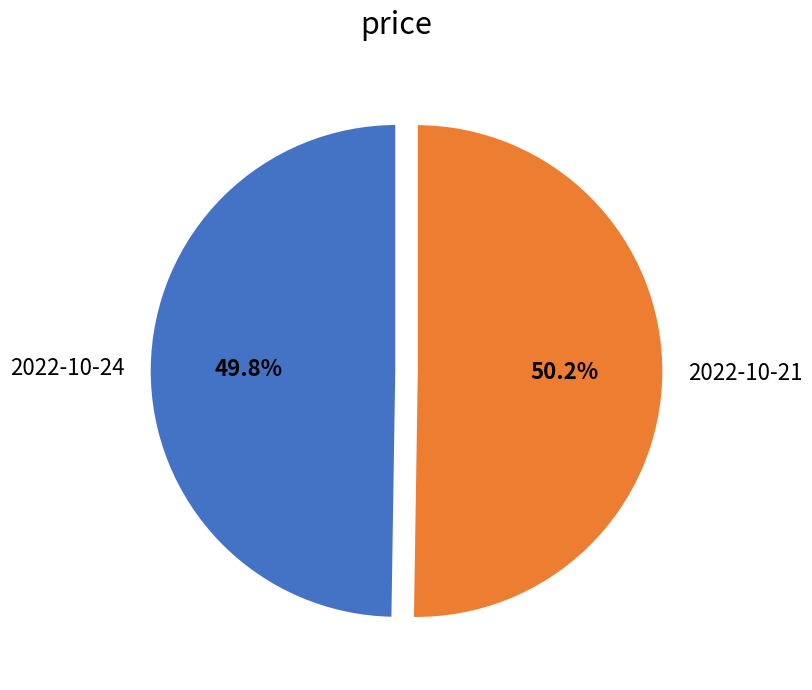

Do 2022-10-24 and 2022-10-21 together represent more than half of the pie?

Yes